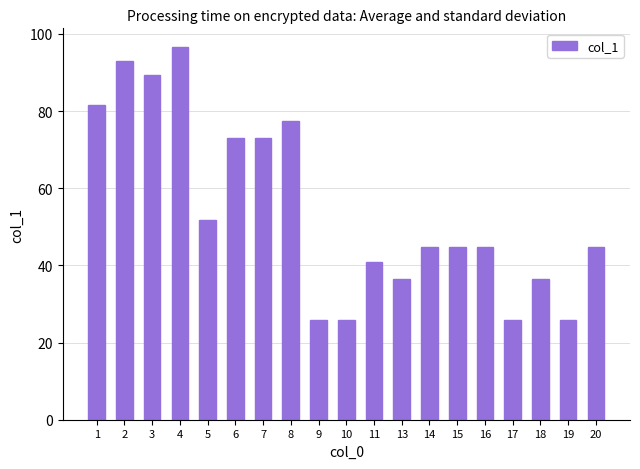

What is the difference between the maximum and minimum values?

70.8